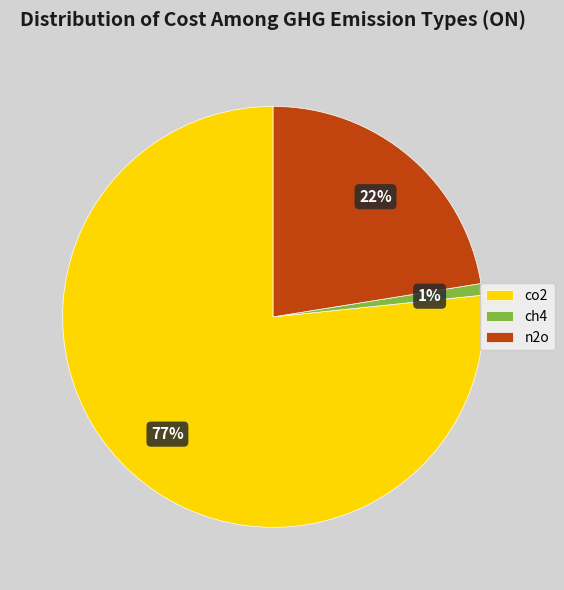

Is there any slice that represents more than half of the pie?

Yes